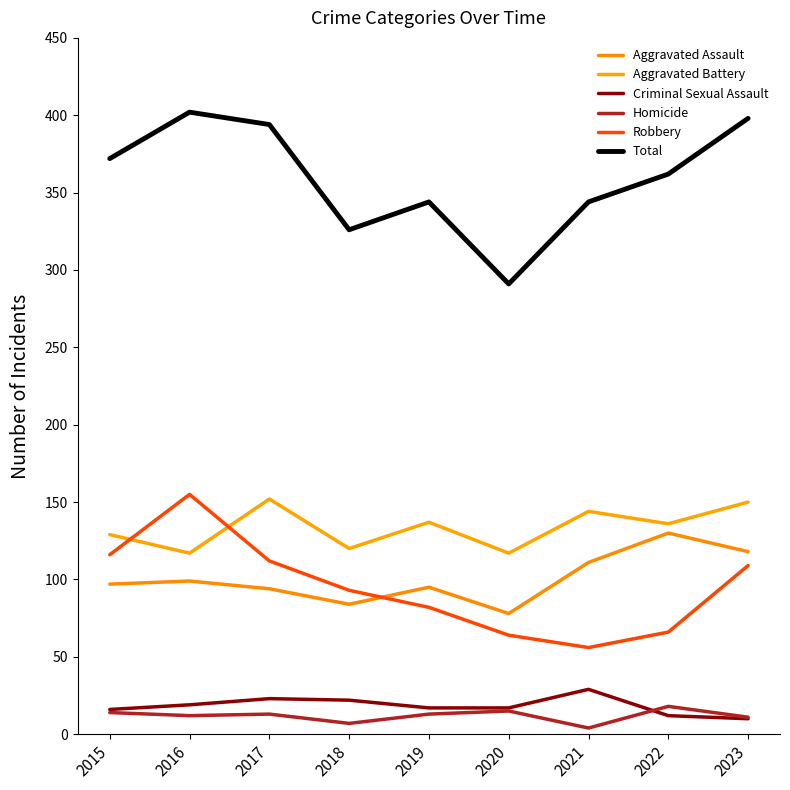

The value of Aggravated Assault at 2020 is 78. True or false?

True